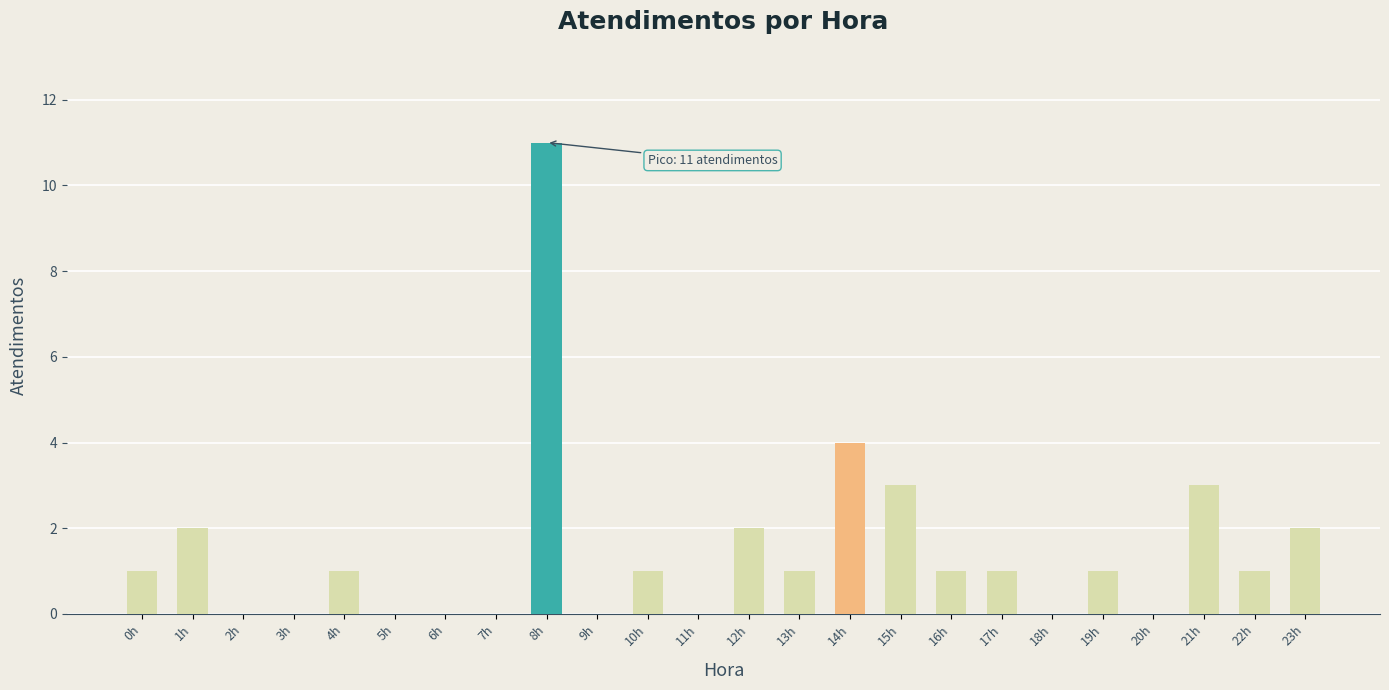

What is the sum of all values?

35